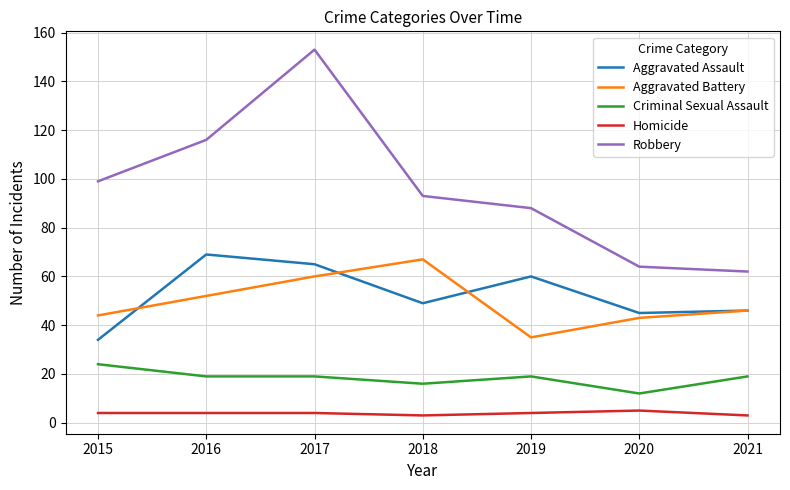

Reading right to left, list all the values displayed in this chart.

Aggravated Assault: 46	45	60	49	65	69	34
Aggravated Battery: 46	43	35	67	60	52	44
Criminal Sexual Assault: 19	12	19	16	19	19	24
Homicide: 3	5	4	3	4	4	4
Robbery: 62	64	88	93	153	116	99